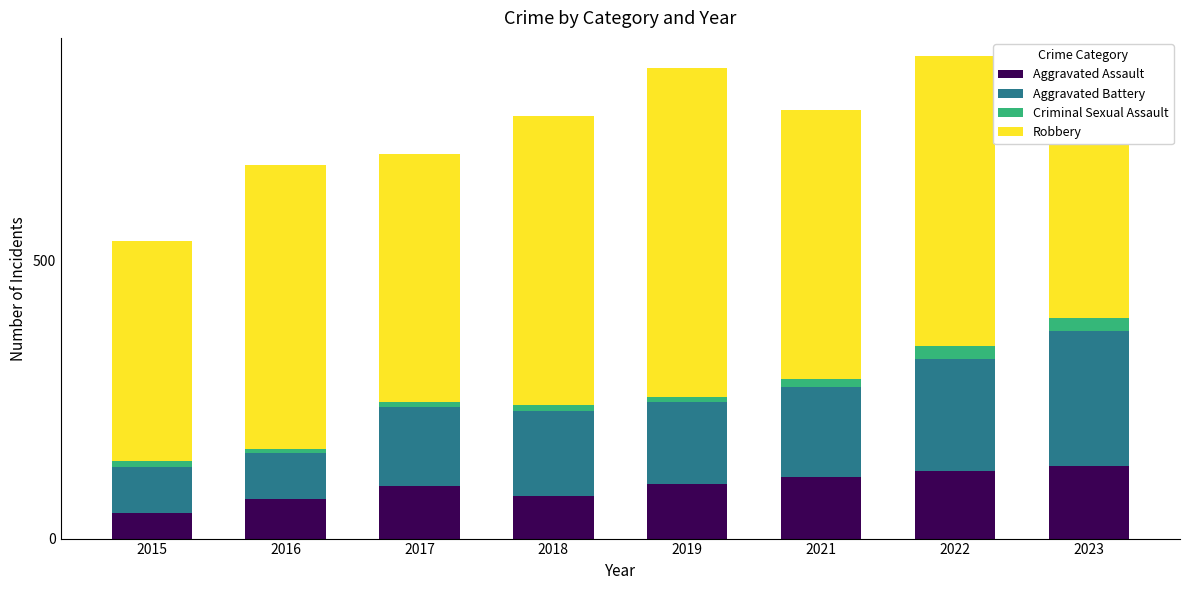

True or false: Aggravated Assault has a value of 77 at 2018.

True